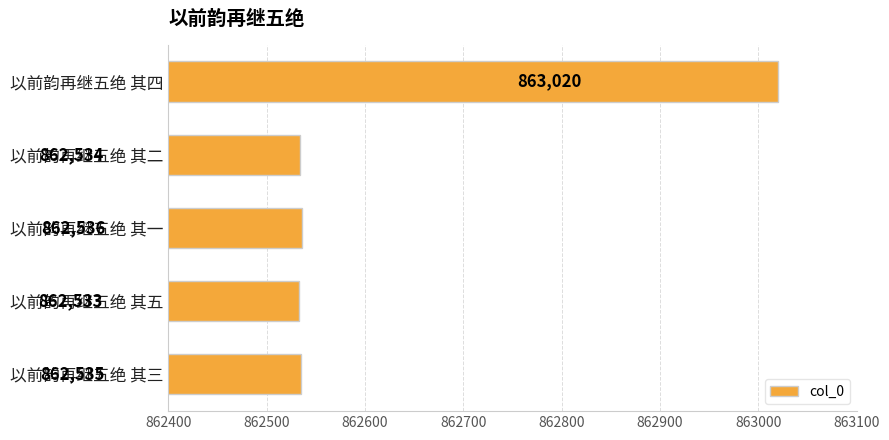

Rank the categories by value from highest to lowest.

以前韵再继五绝 其四, 以前韵再继五绝 其一, 以前韵再继五绝 其三, 以前韵再继五绝 其二, 以前韵再继五绝 其五